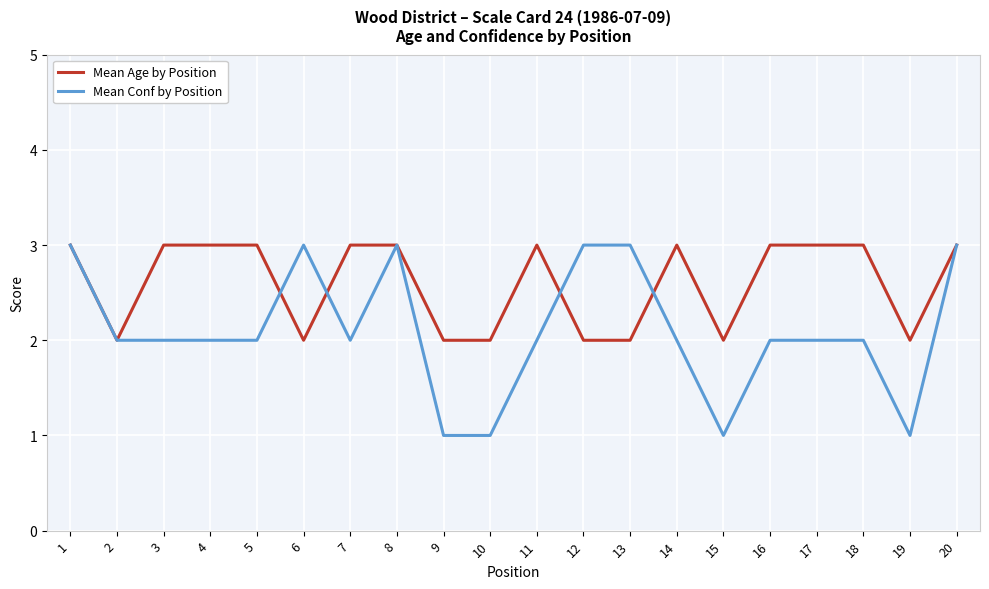

Which series has the largest total across all categories?

Mean Age by Position